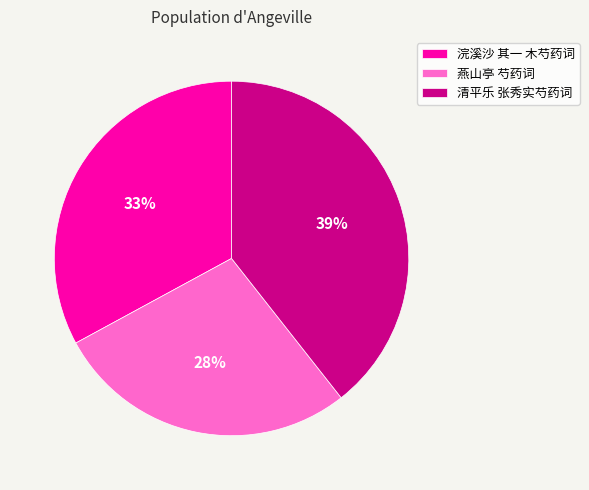

Rank the categories by value from lowest to highest.

燕山亭 芍药词, 浣溪沙 其一 木芍药词, 清平乐 张秀实芍药词